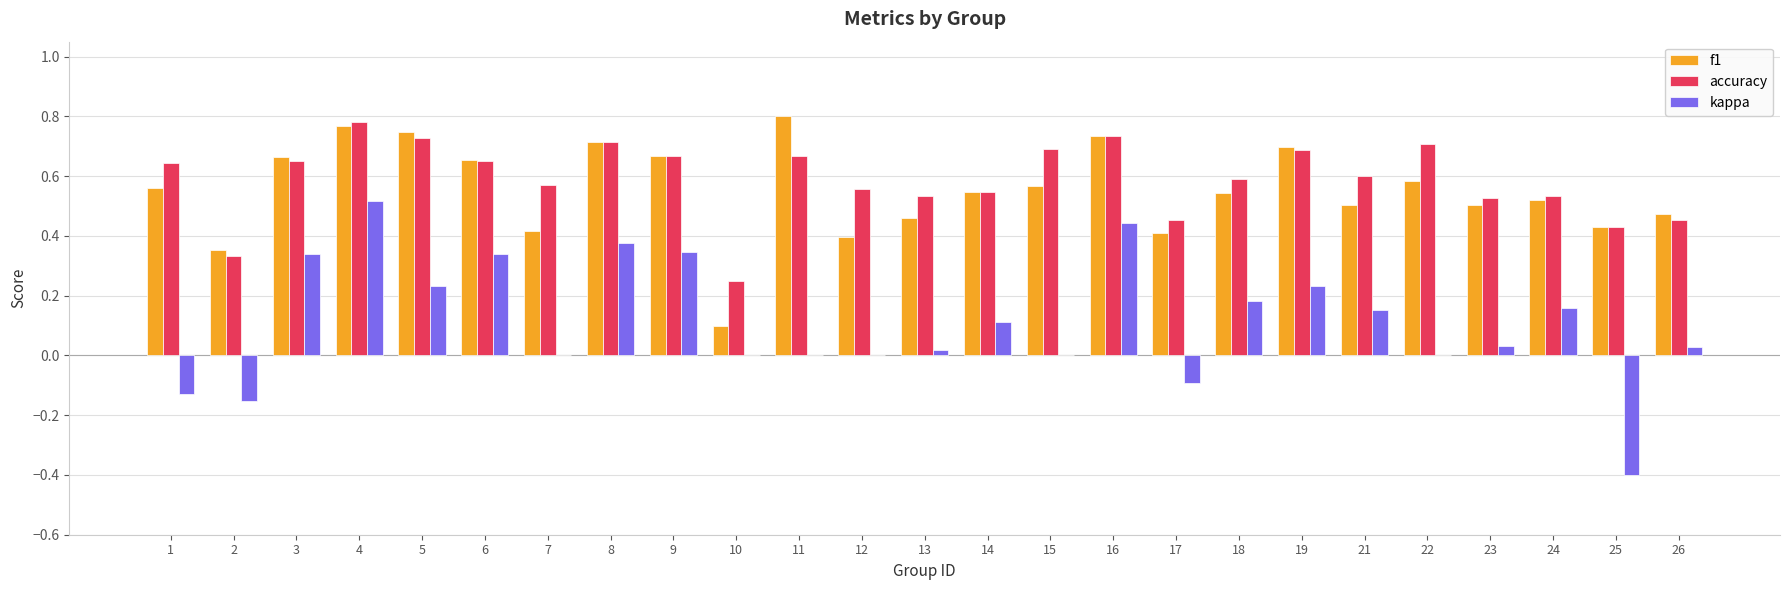

At which category is the sum across all series the highest?

4